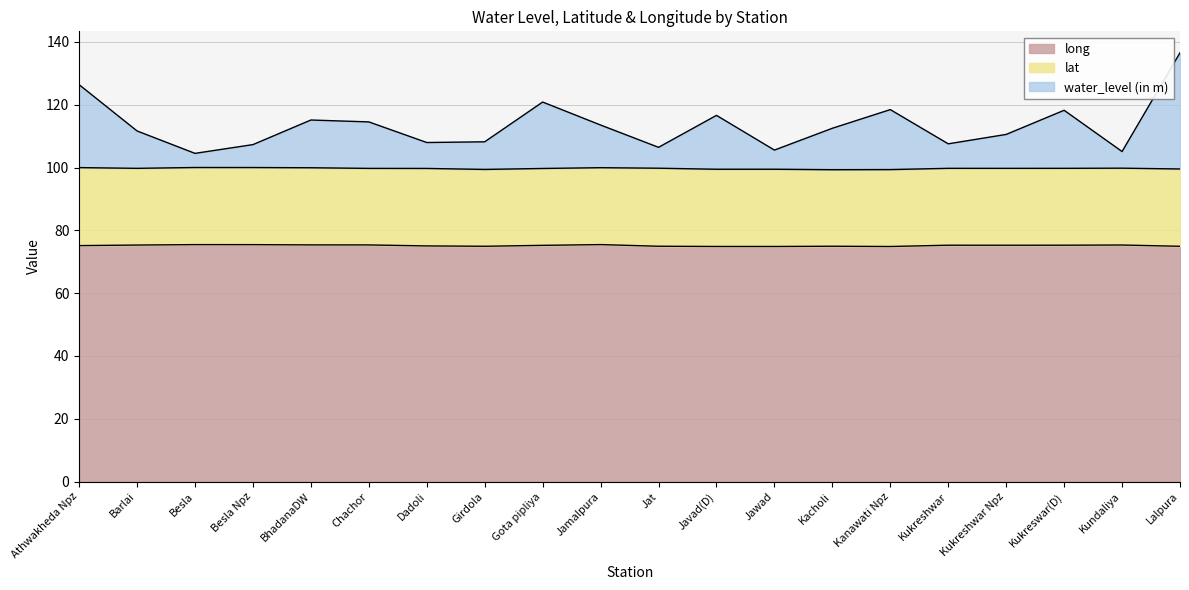

What is the highest value of the long series?

75.5